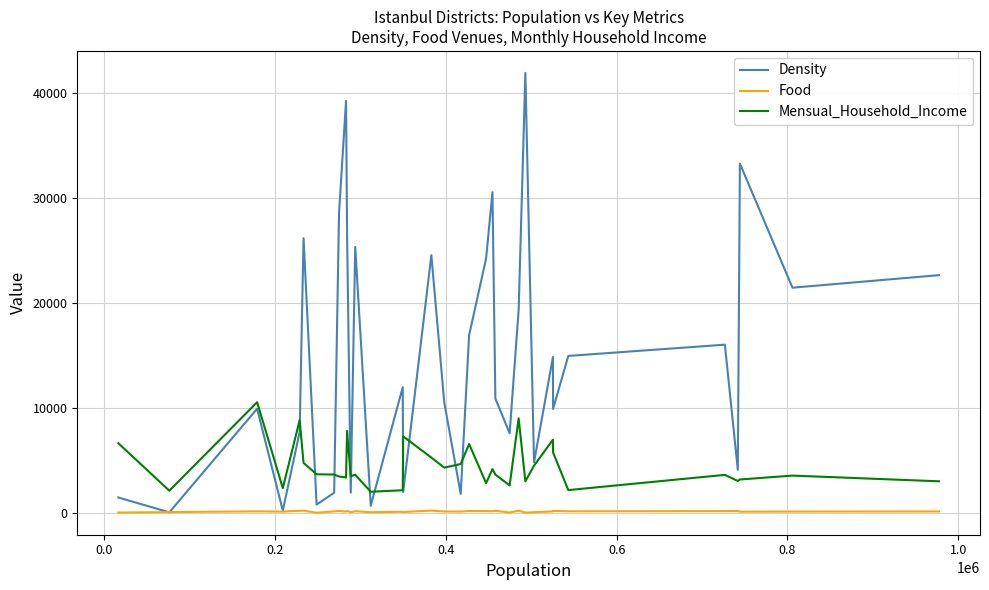

True or false: Food and Mensual_Household_Income intersect in this chart.

False